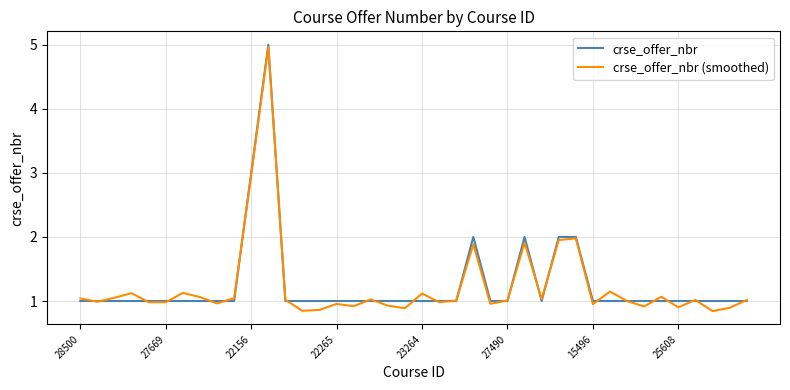

List the series in order of their peak value, highest first.

crse_offer_nbr, crse_offer_nbr (smoothed)